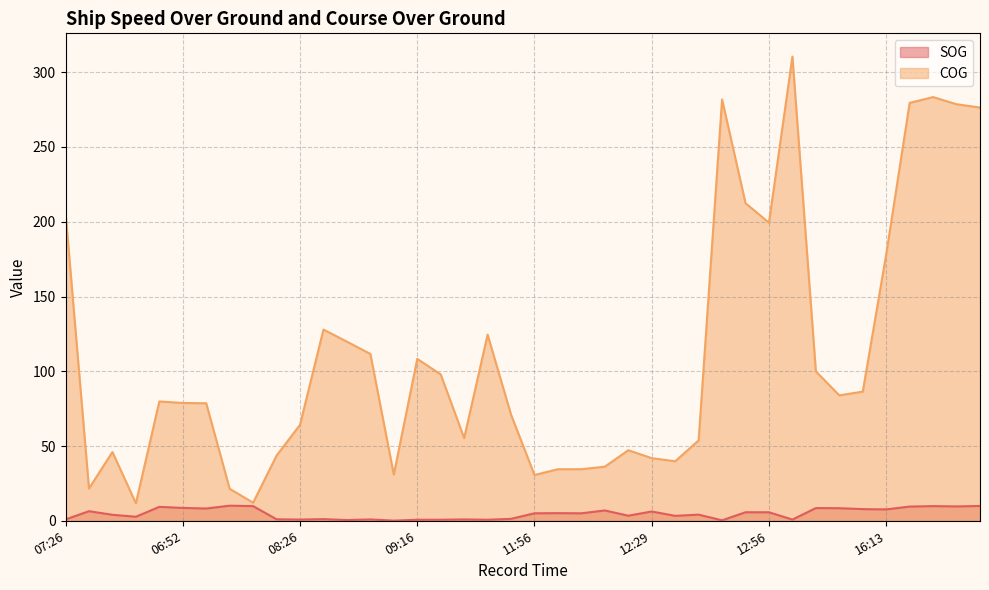

What is the greatest value displayed?

310.5